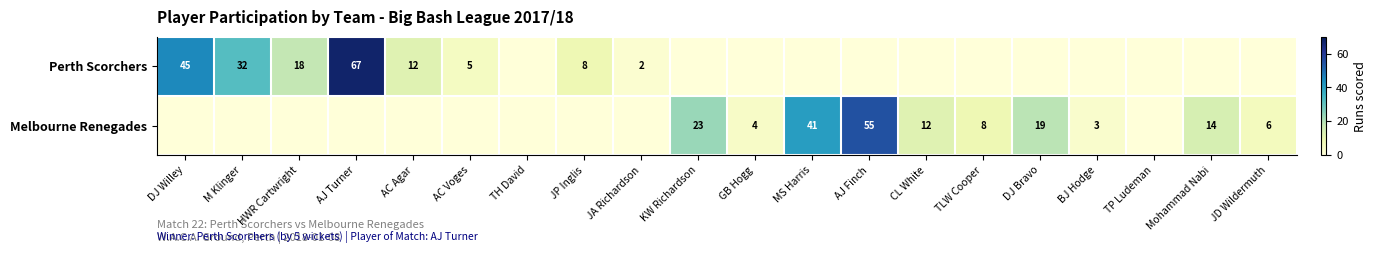

What is the greatest value displayed?

67